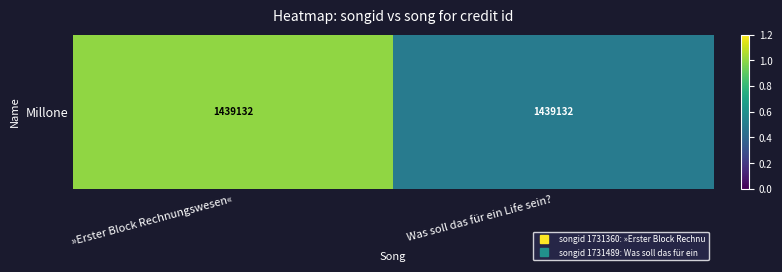

True or false: the data shows 1.0 at »Erster Block Rechnungswesen«.

True